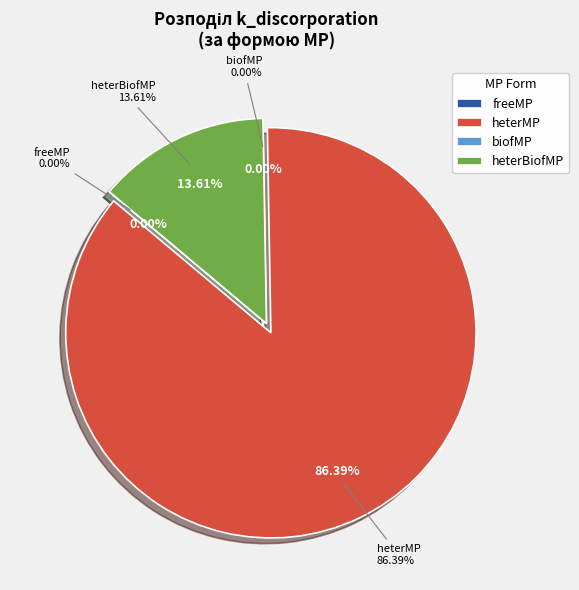

How many slices are in this pie chart?

4